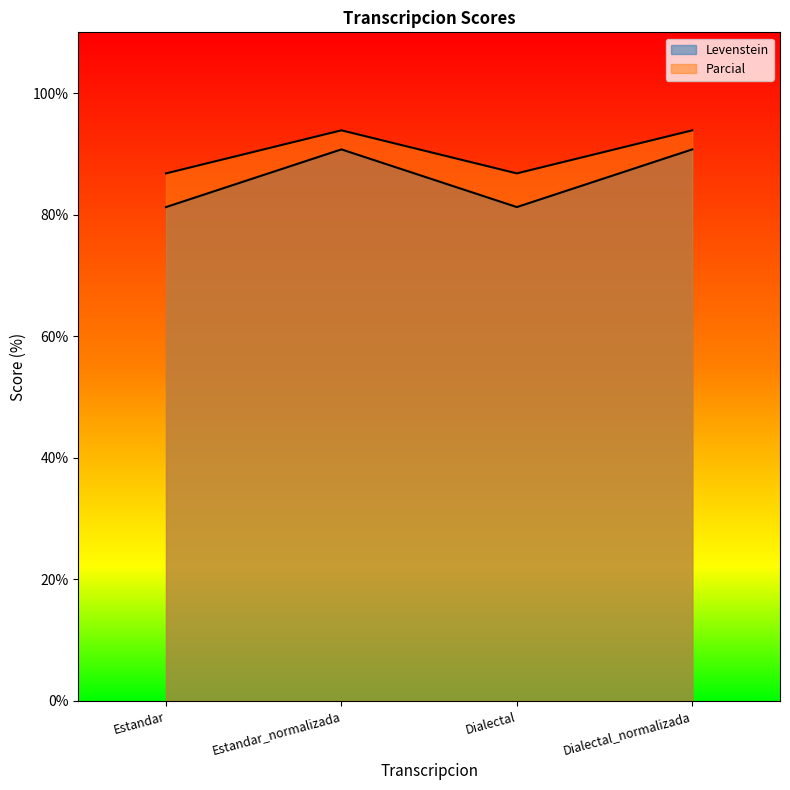

How many interior local valleys does the Levenstein series have?

1